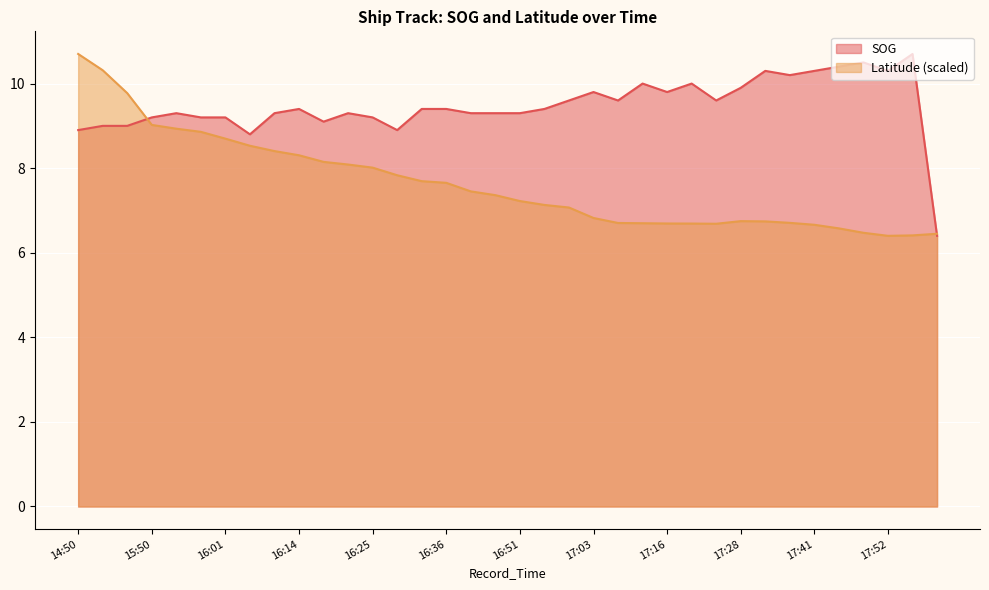

Which series has the largest range (max minus min)?

SOG